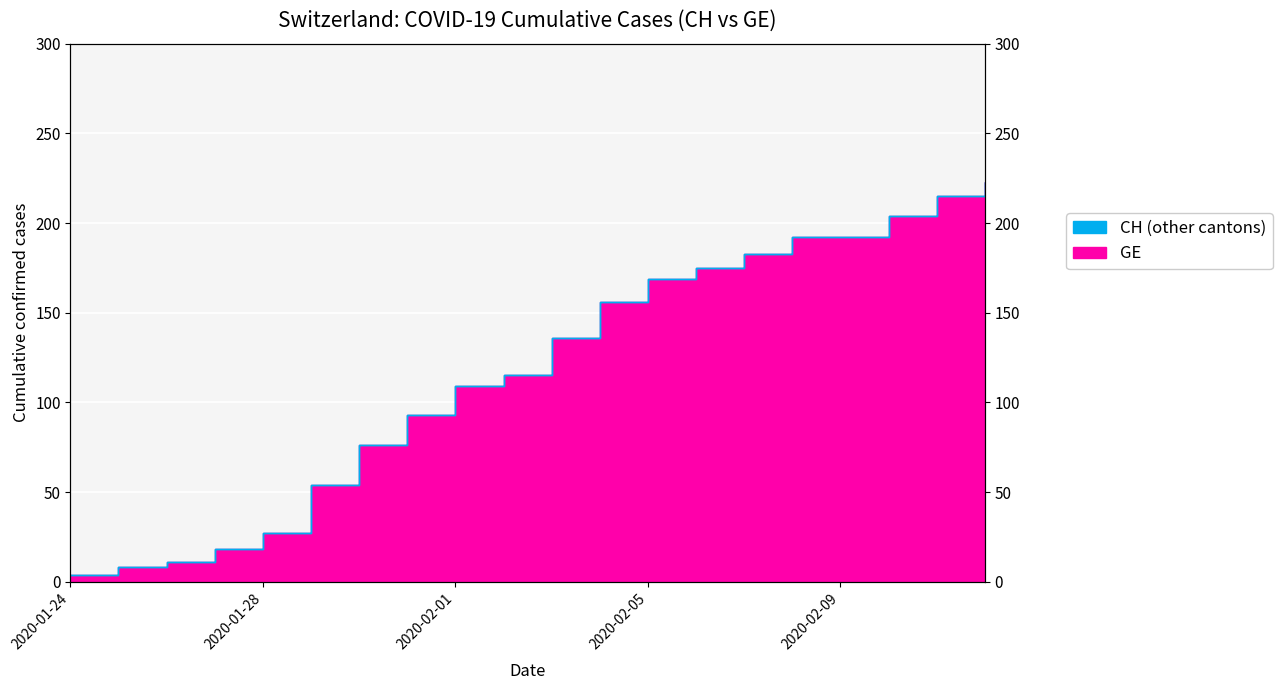

Which series changed the most between 2020-01-25 and 2020-01-29?

CH